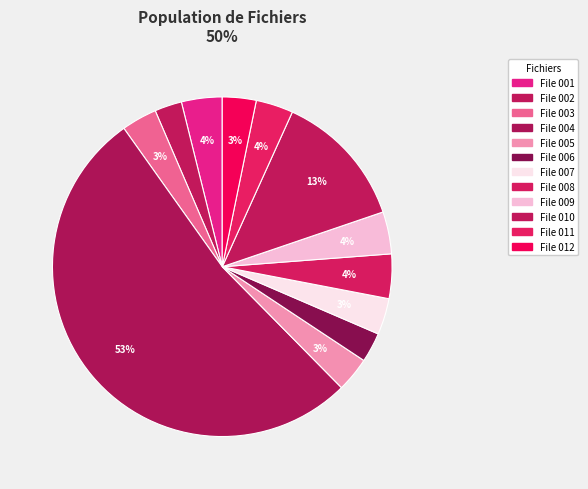

Which slice is the smallest?

File 002